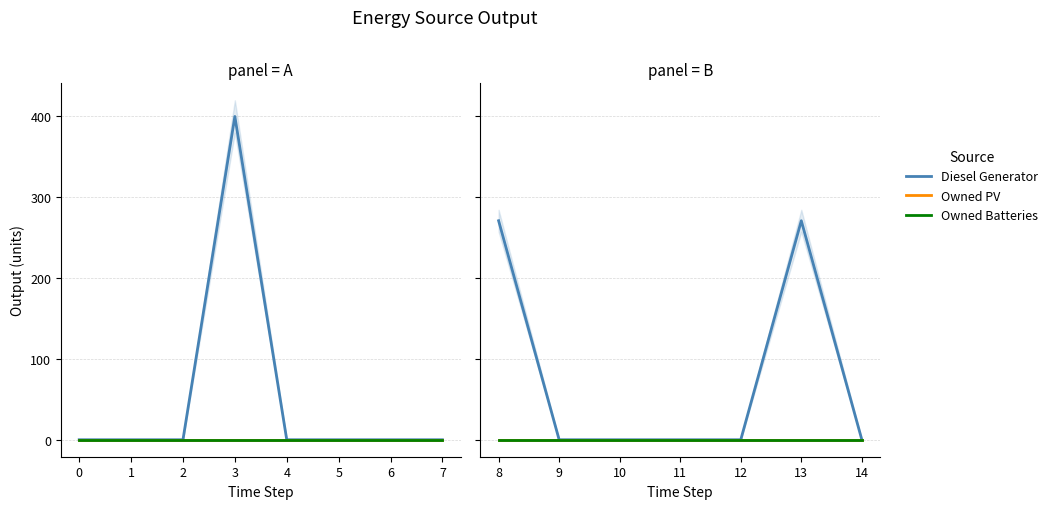

The Diesel Generator series shows 87.5 at 11. True or false?

False